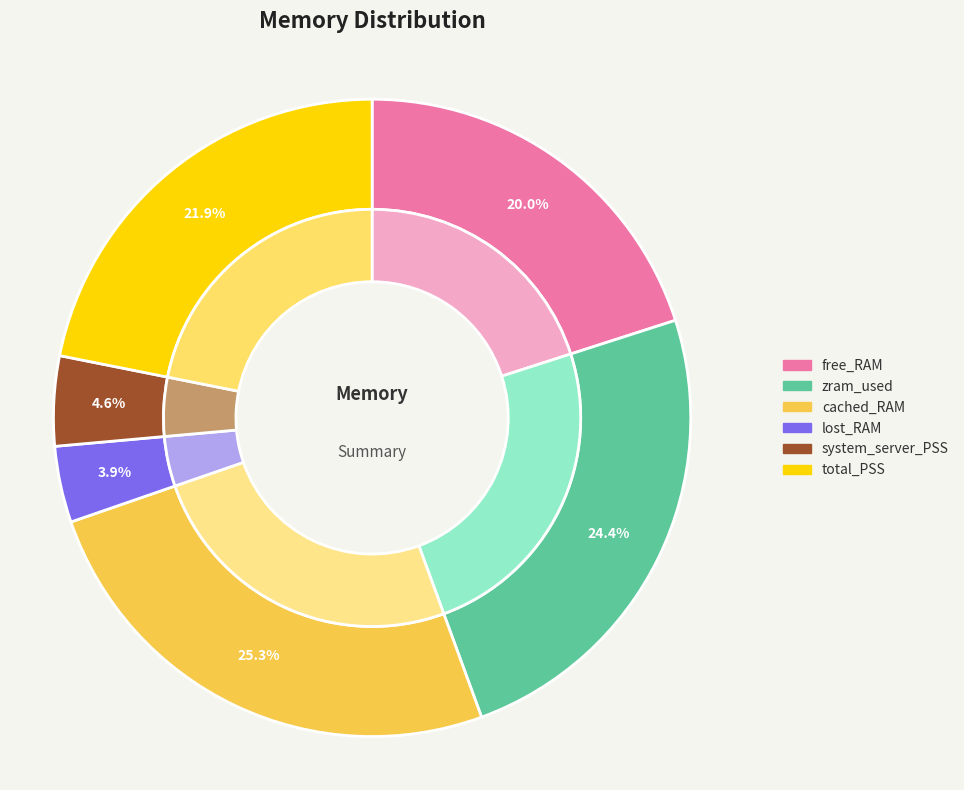

True or false: zram_used accounts for 24% of the total.

True